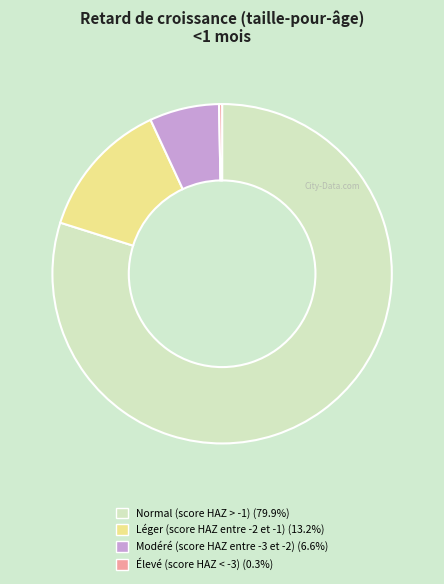

Between Léger (score HAZ entre -2 et -1) and Normal (score HAZ > -1), which is larger?

Normal (score HAZ > -1)